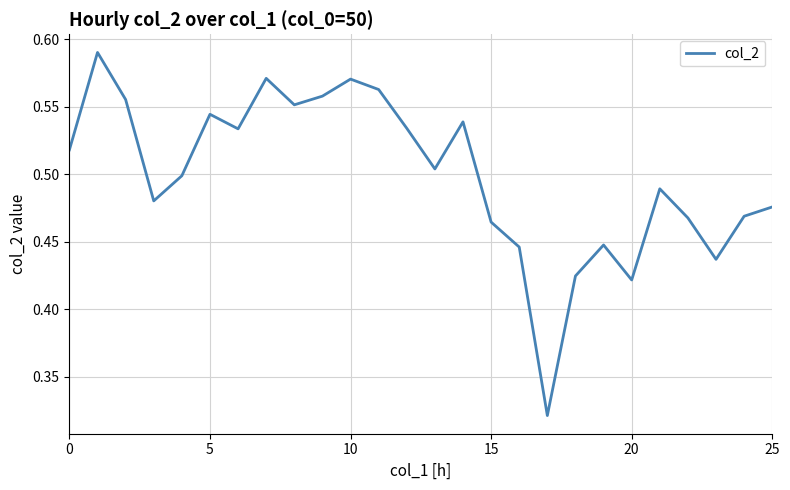

What is the difference between the maximum and minimum values?

0.3